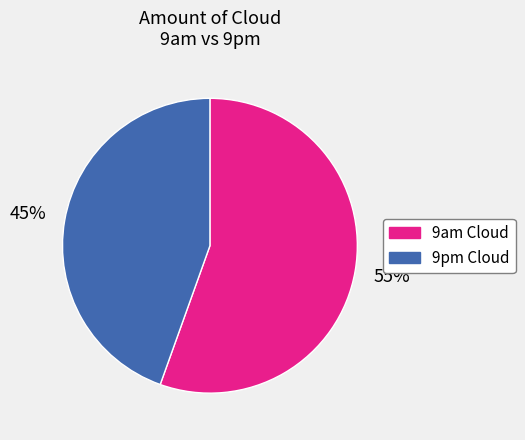

How many segments does this pie chart have?

2